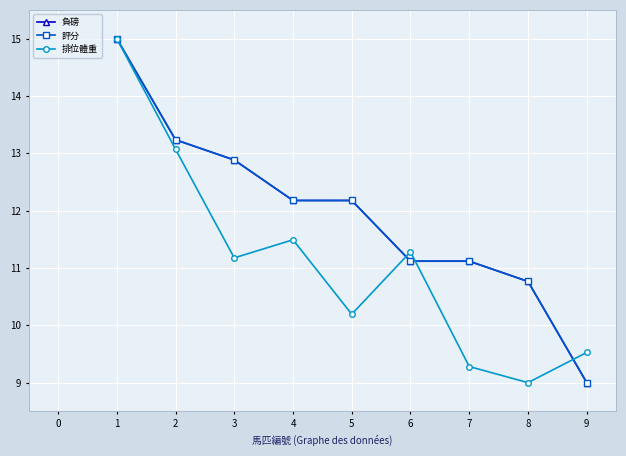

Does the chart have visible grid lines?

Yes